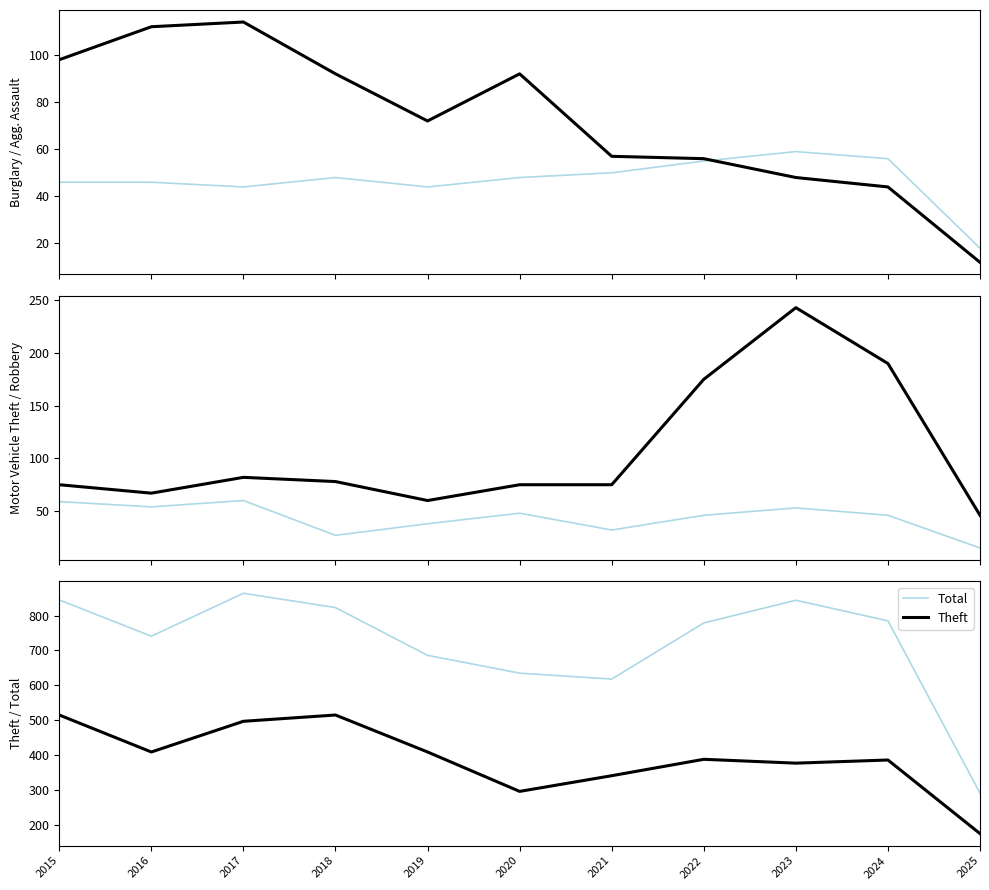

True or false: Motor Vehicle Theft and Total intersect in this chart.

False